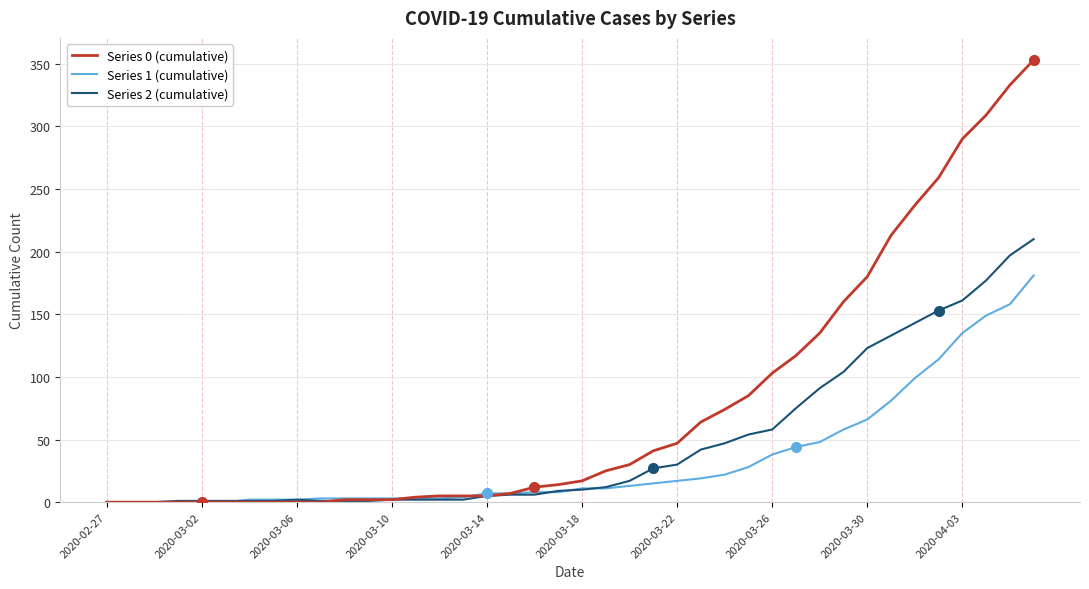

Which series has the largest total across all categories?

Series 0 (cumulative)